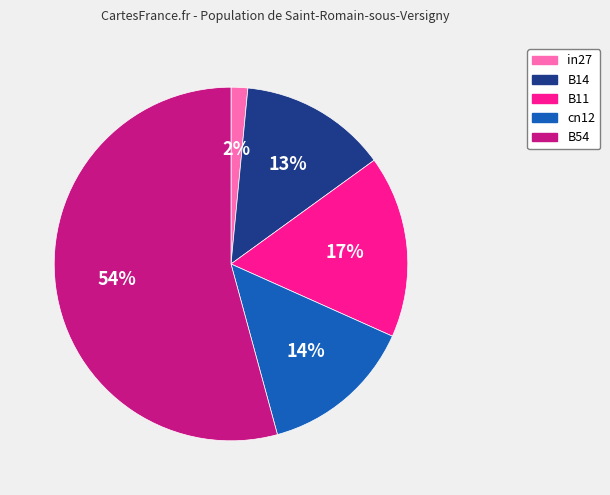

Is it true that B14 is 13% of the pie?

True